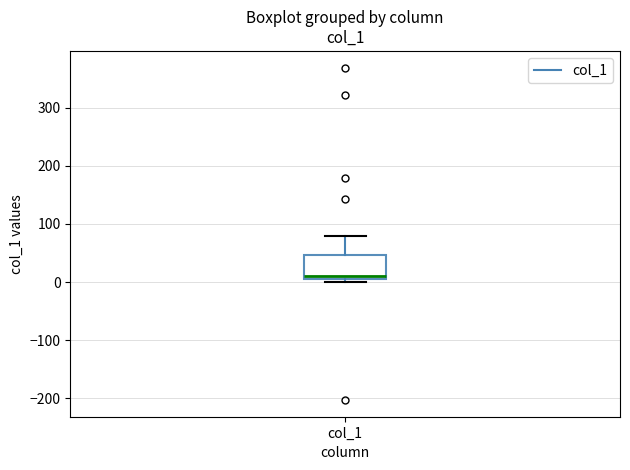

Transcribe this box plot: give where the median line is, the range the box spans, and where the two whiskers end, as read against the y-axis. The values are not printed on the chart, so give them approximately, as read against the axis.

median 10, box 0 to 50, whiskers 0 (just below the box's lower edge) to 80